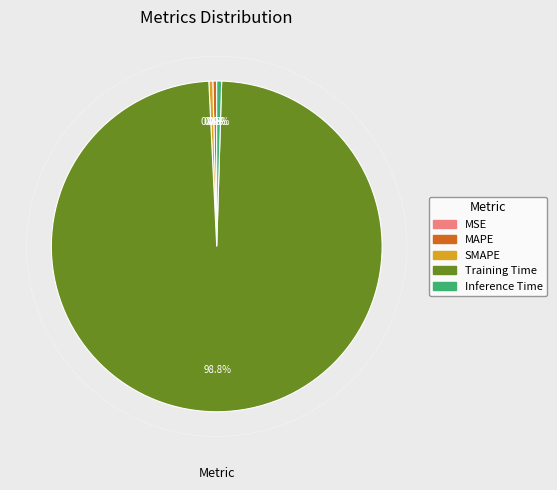

True or false: Training Time accounts for 99% of the total.

True